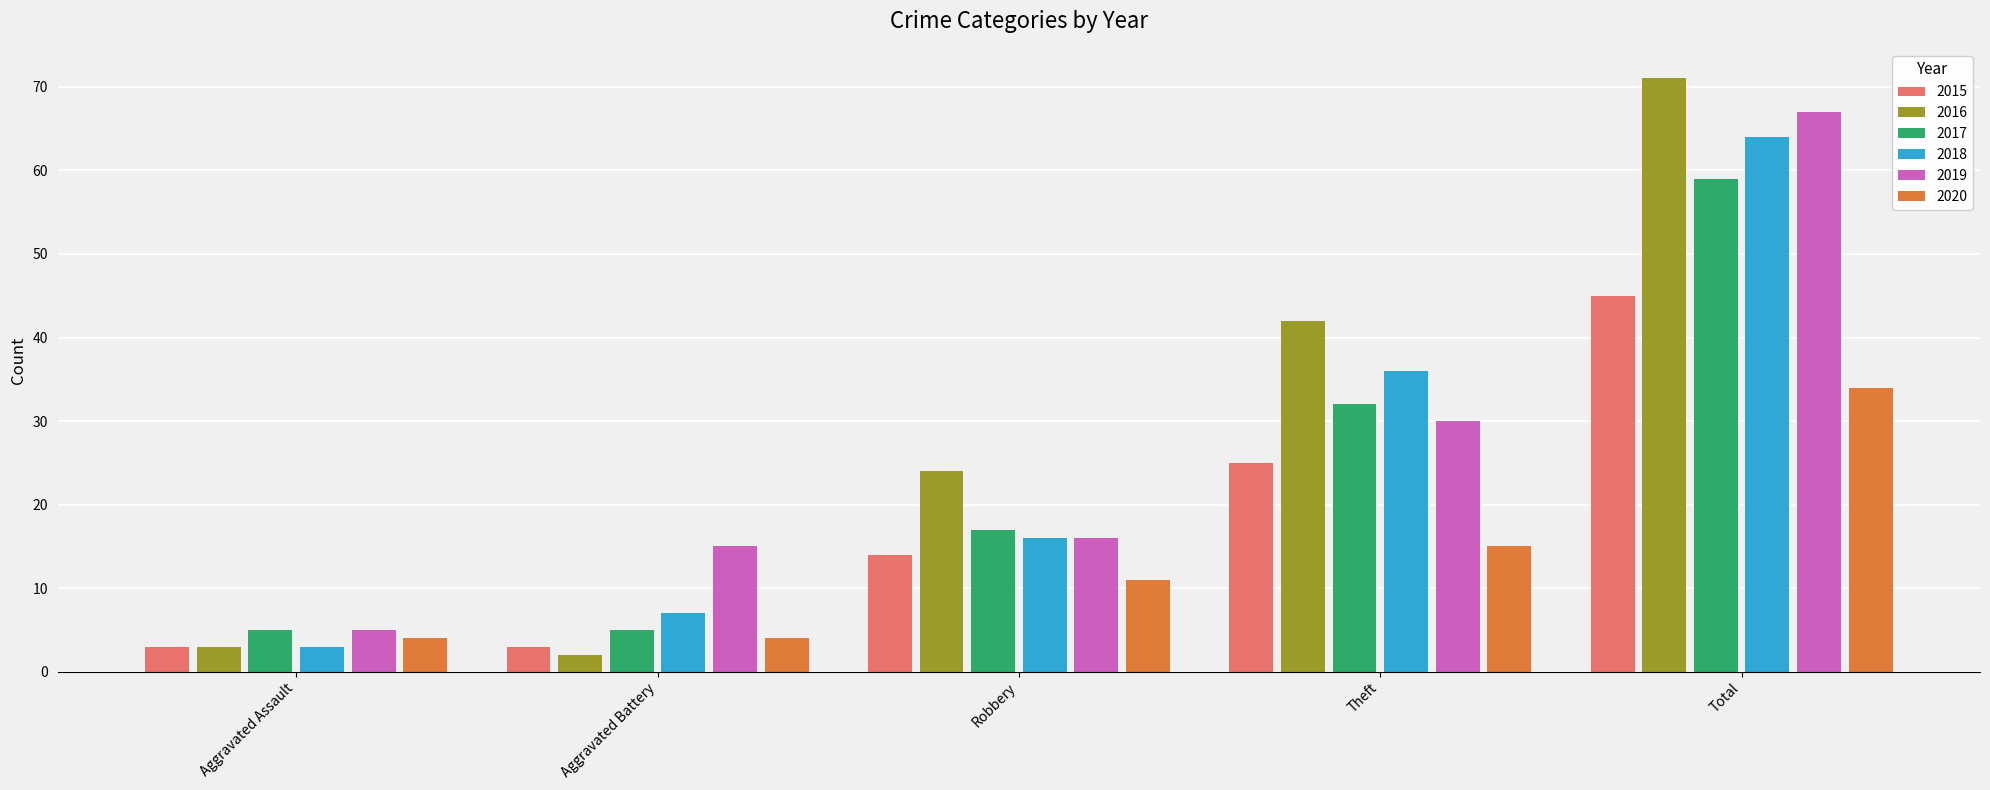

Where is 2018 nearest to the value 33?

Theft